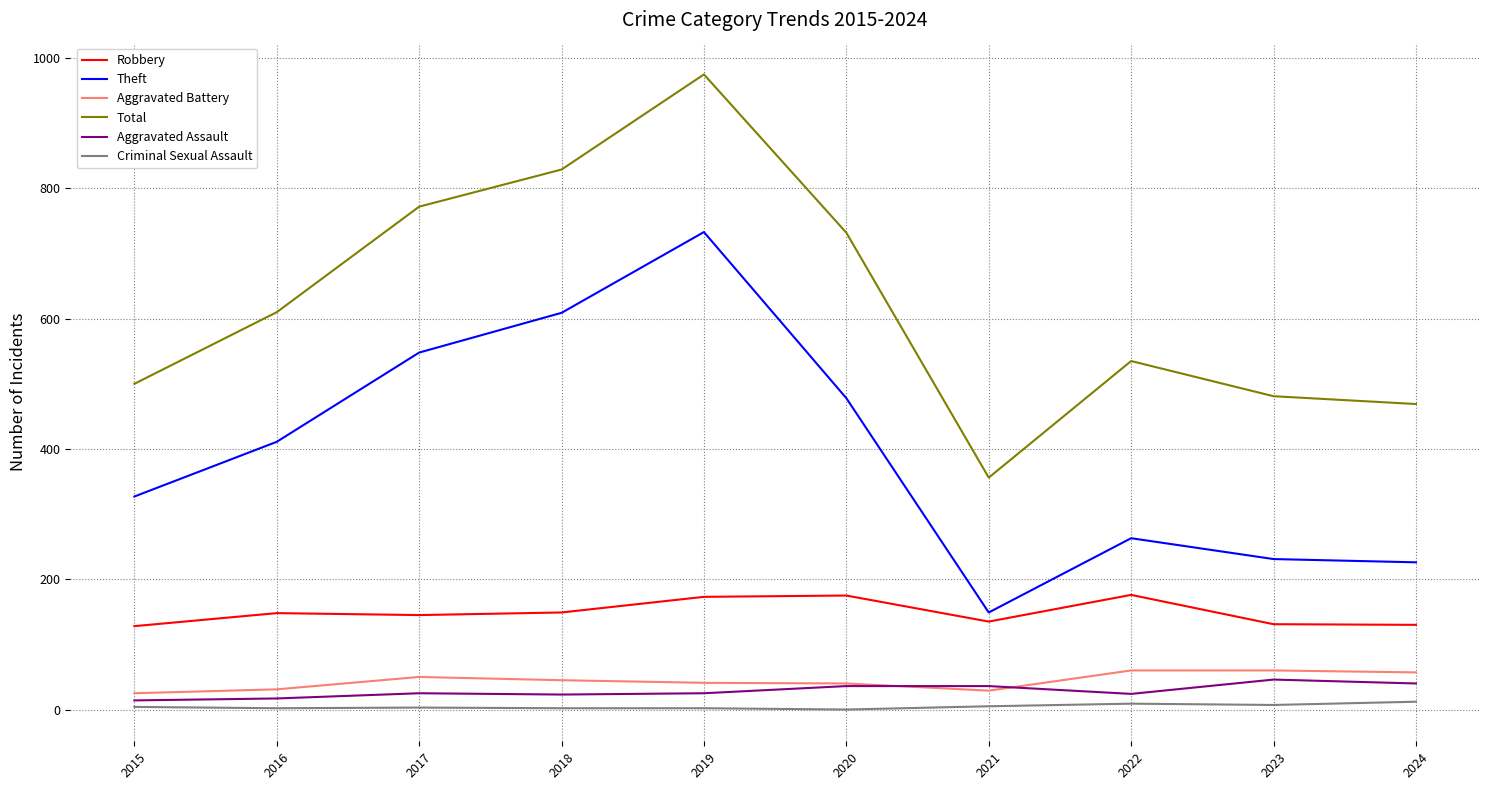

Between 2015 and 2023, which series saw the biggest shift?

Theft